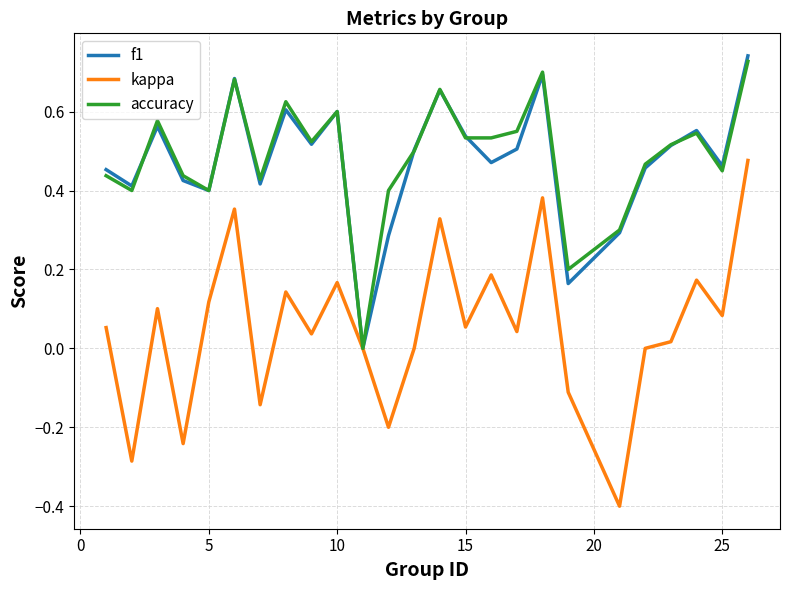

What is the smallest value displayed?

-0.4